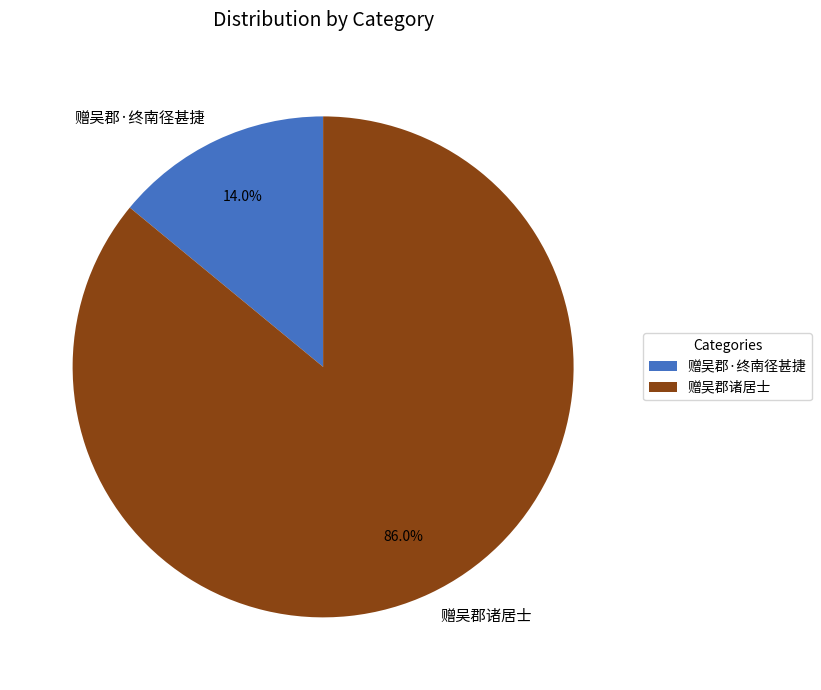

What percentage is the 赠吴郡诸居士 slice, to the nearest percent?

86%